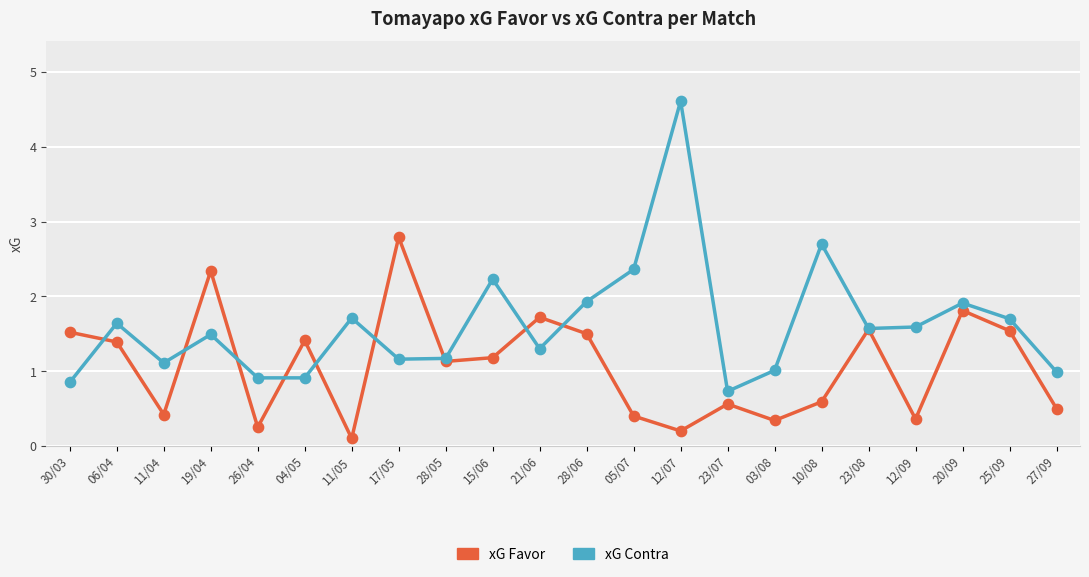

Which series has the largest total across all categories?

xG Contra